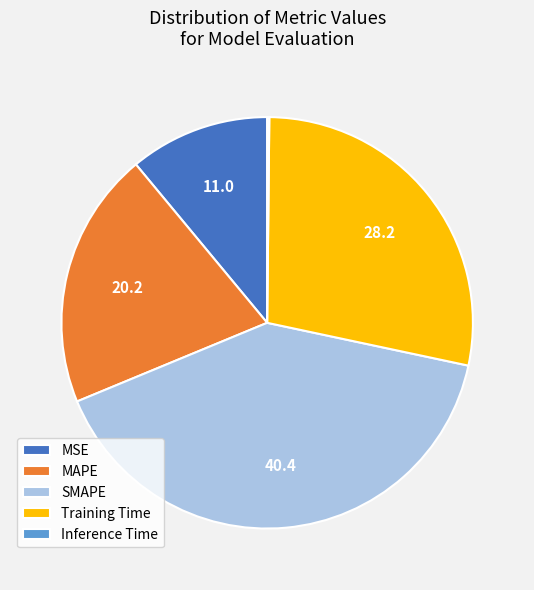

Between MAPE and MSE, which is larger?

MAPE